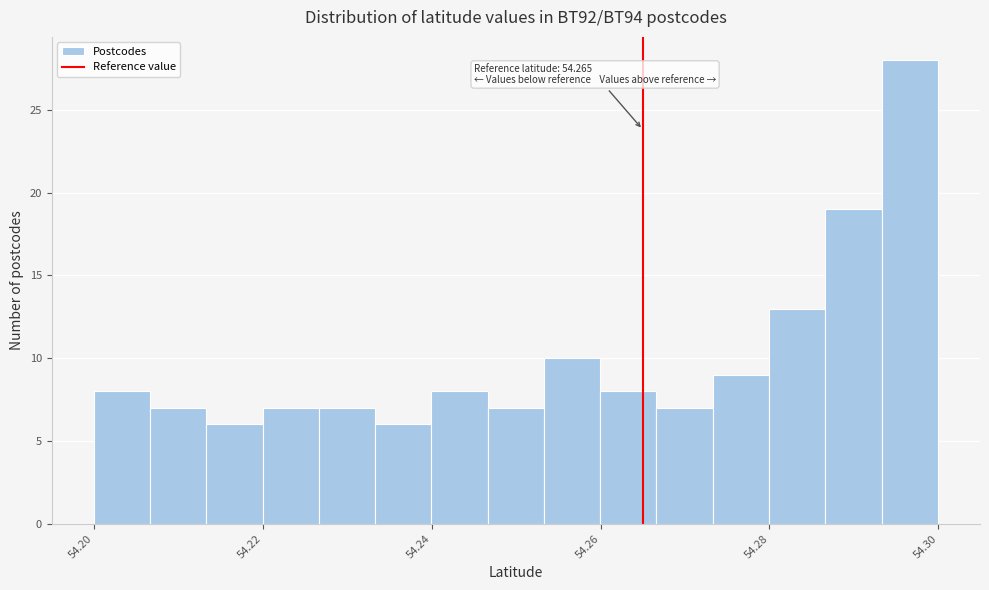

Read against the x-axis, roughly where is the centre of the tallest bar?

54.296